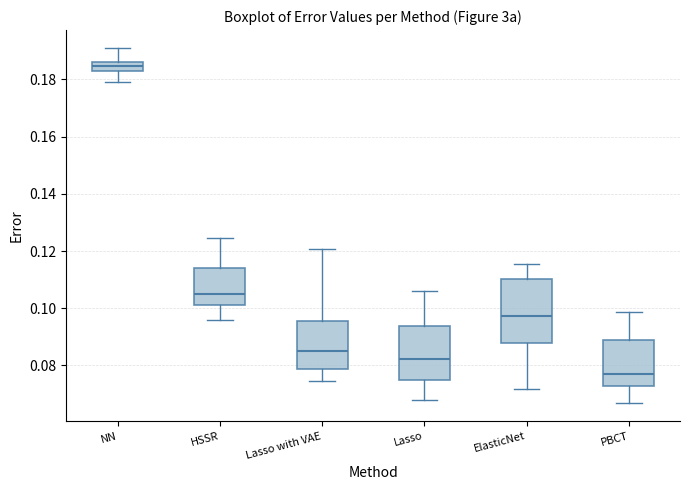

Reading left to right, read every box against the y-axis: the position of its median line, the range the box covers, and the ends of its whiskers. The values are not printed on the chart, so give them approximately, as read against the axis.

NN: median 0.184 (inside the box), box 0.184 to 0.186, whiskers 0.180 to 0.192
HSSR: median 0.104, box 0.102 to 0.114, whiskers 0.096 to 0.124
Lasso with VAE: median 0.086, box 0.078 to 0.096, whiskers 0.074 to 0.120
Lasso: median 0.082, box 0.076 to 0.094, whiskers 0.068 to 0.106
ElasticNet: median 0.098, box 0.088 to 0.110, whiskers 0.072 to 0.116
PBCT: median 0.076, box 0.072 to 0.088, whiskers 0.066 to 0.098